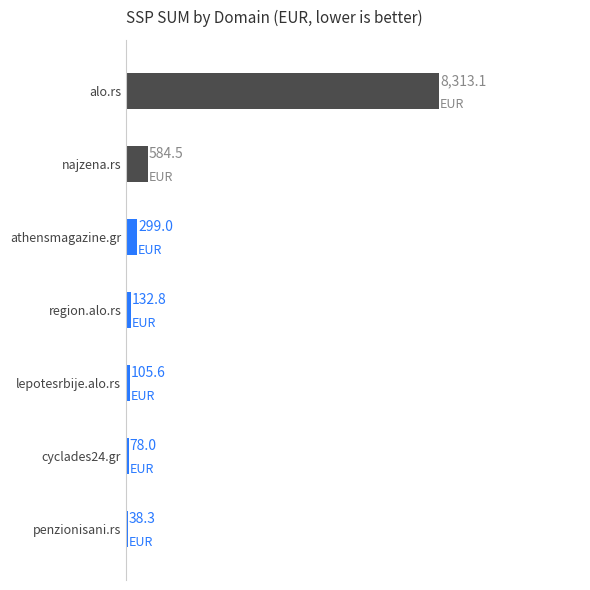

Where does the SSP SUM series first go above 38?

alo.rs